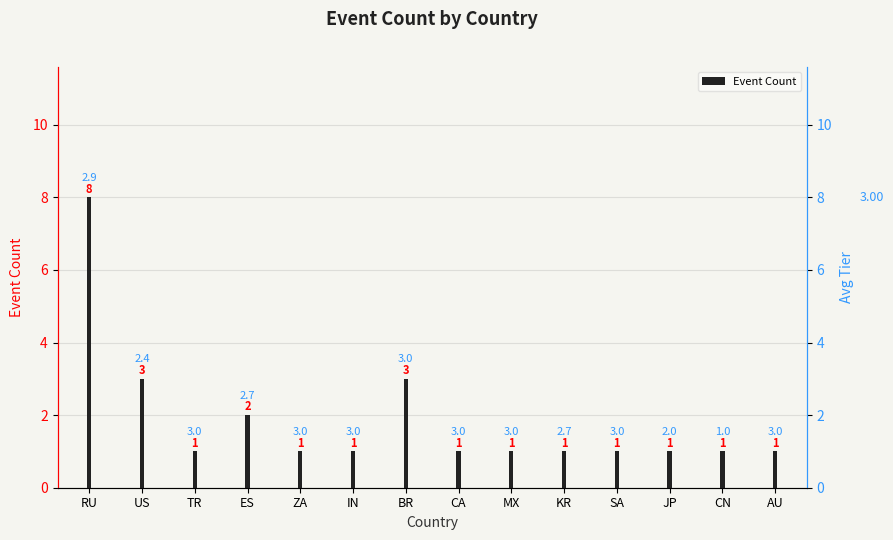

Reading left to right, transcribe all the data shown in this chart.

8	3	1	2	1	1	3	1	1	1	1	1	1	1